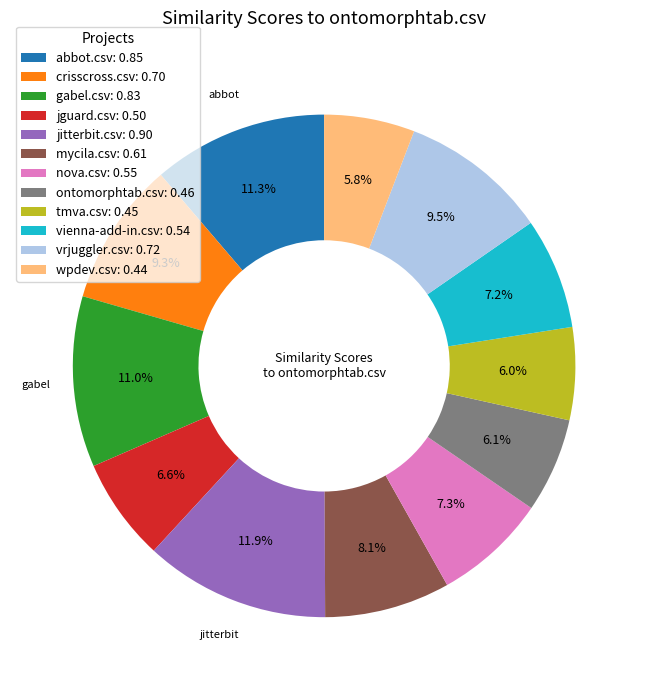

To the nearest percent, what is the difference between the largest and smallest slice percentages?

6%